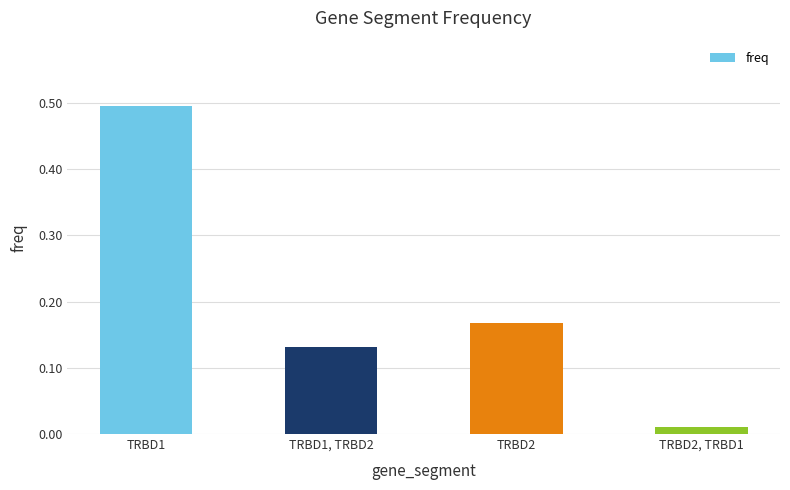

What is the change in value from TRBD1 to TRBD1, TRBD2?

-0.4